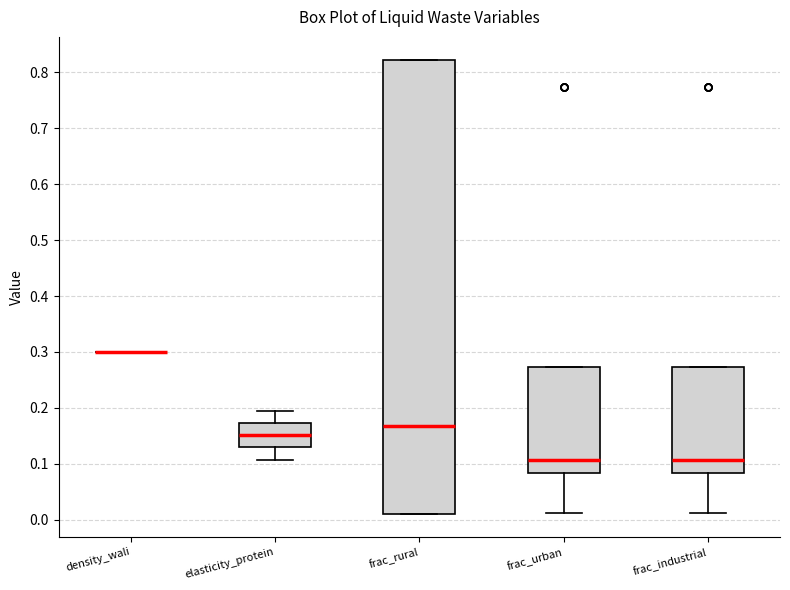

Reading left to right, transcribe this box plot: for each box, give where its median line is, the range the box spans, and where its two whiskers end, as read against the y-axis. The values are not printed on the chart, so give them approximately, as read against the axis.

density_wali: box collapsed to a line at 0.30, whiskers 0.30 to 0.30
elasticity_protein: median 0.15, box 0.13 to 0.17, whiskers 0.11 to 0.20
frac_rural: median 0.17, box 0.01 to 0.82, whiskers 0.01 to 0.82
frac_urban: median 0.11, box 0.08 to 0.27, whiskers 0.01 to 0.27
frac_industrial: median 0.11, box 0.08 to 0.27, whiskers 0.01 to 0.27